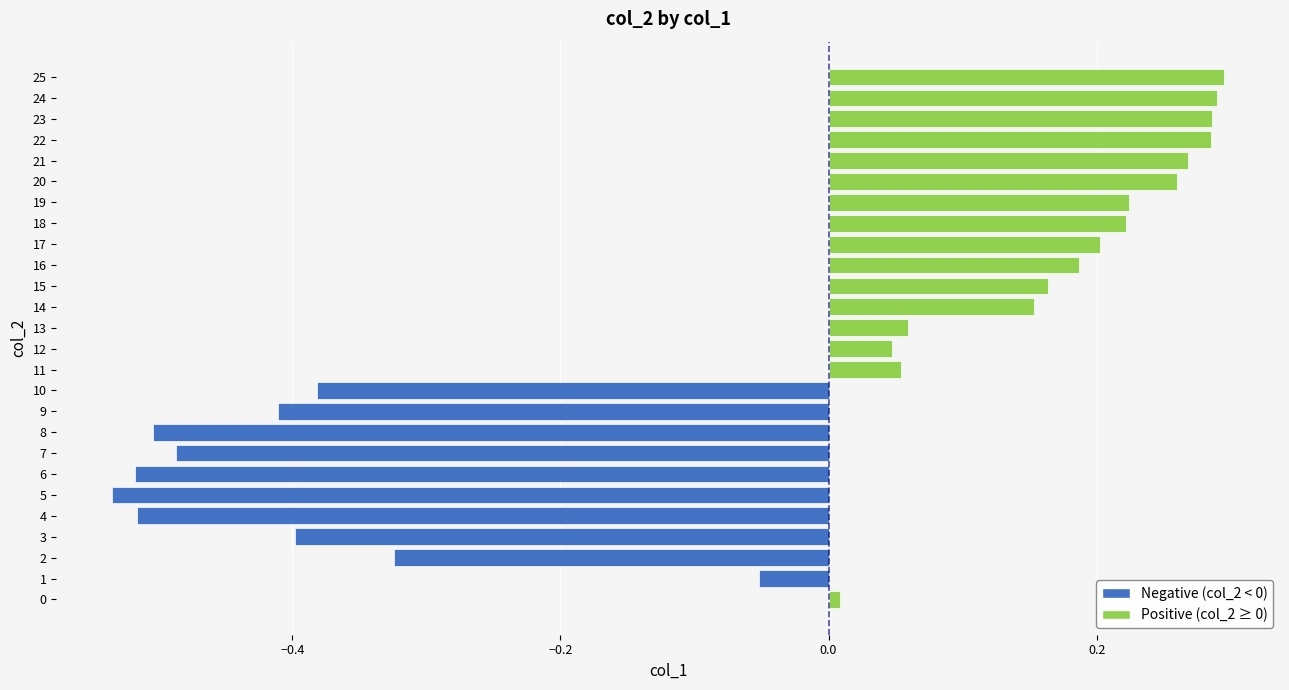

What is the difference between the second highest and minimum values?

0.8